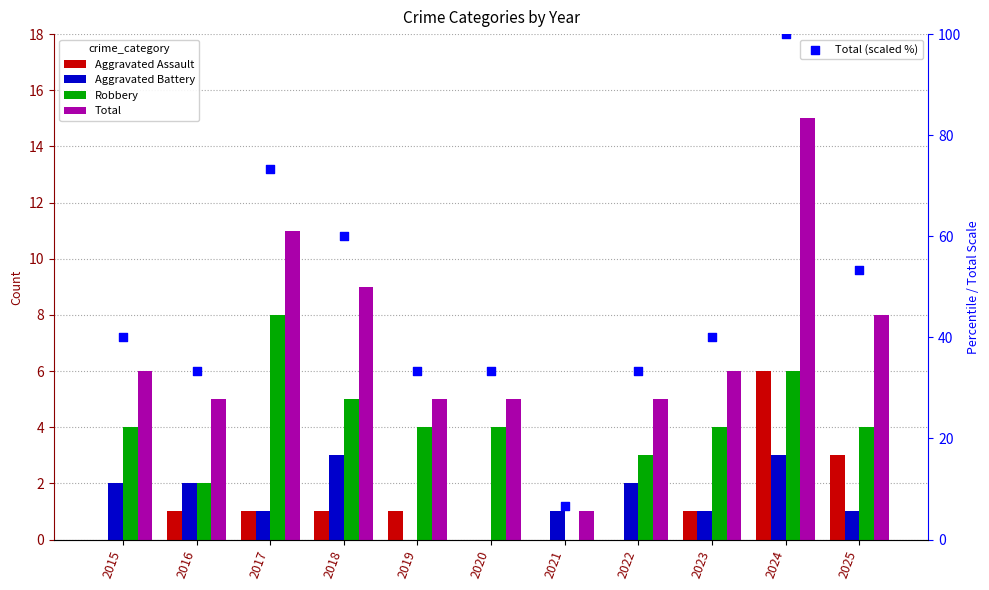

At which category is the sum across all series the highest?

2024